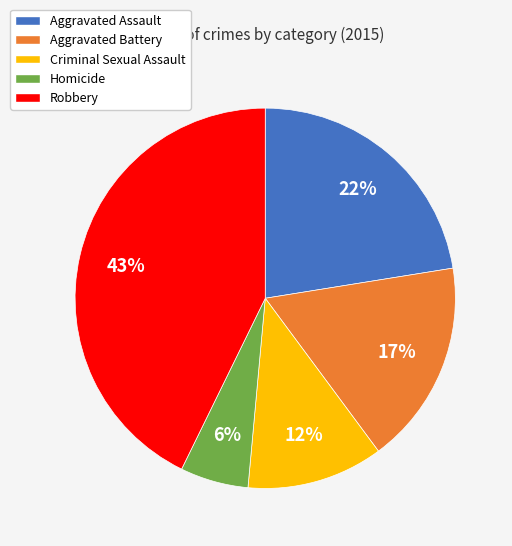

How many slices are in this pie chart?

5